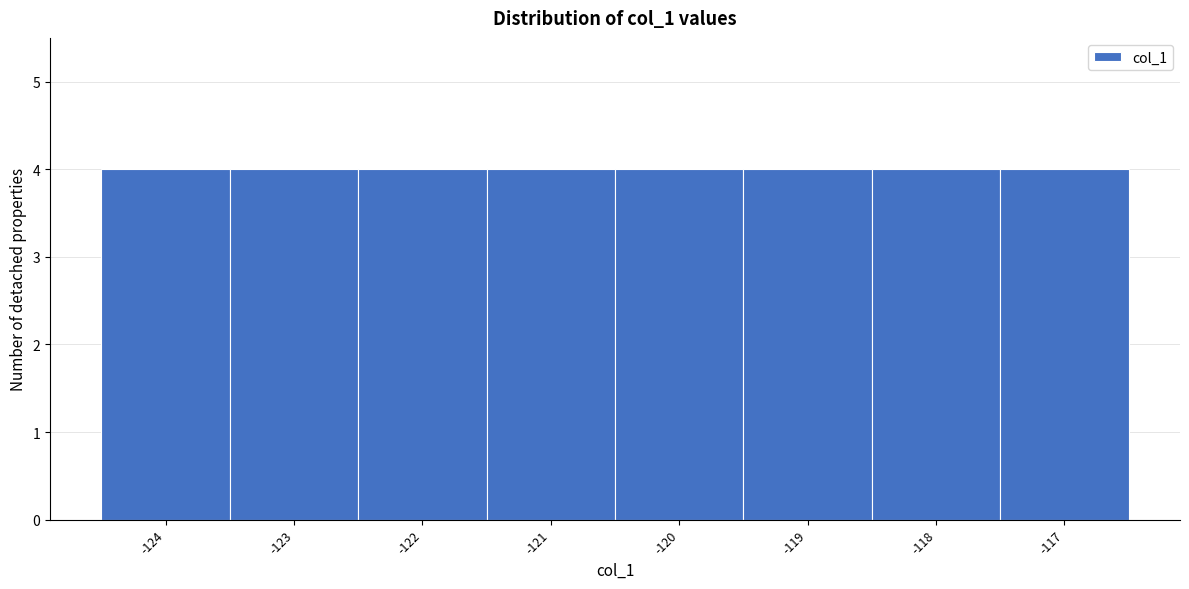

Reading left to right, list every bar in this chart as the range it spans on the x-axis followed by its height. The values are not printed on the chart, so give them approximately, as read against the axis.

-124.5 to -123.5: 4
-123.5 to -122.5: 4
-122.5 to -121.5: 4
-121.5 to -120.5: 4
-120.5 to -119.5: 4
-119.5 to -118.5: 4
-118.5 to -117.5: 4
-117.5 to -116.5: 4